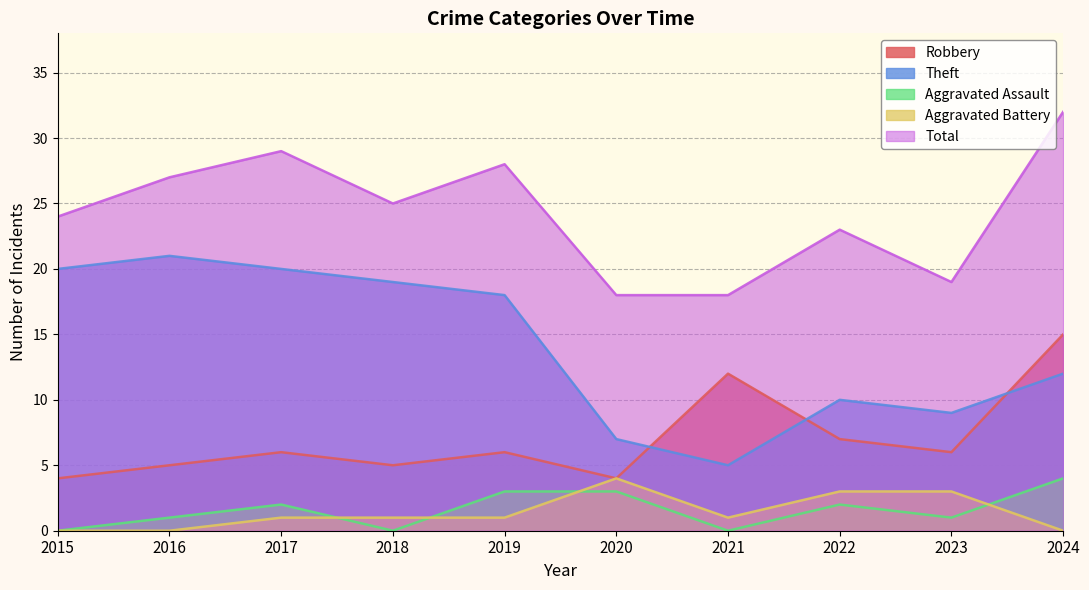

How many data points in Robbery are above 6?

3